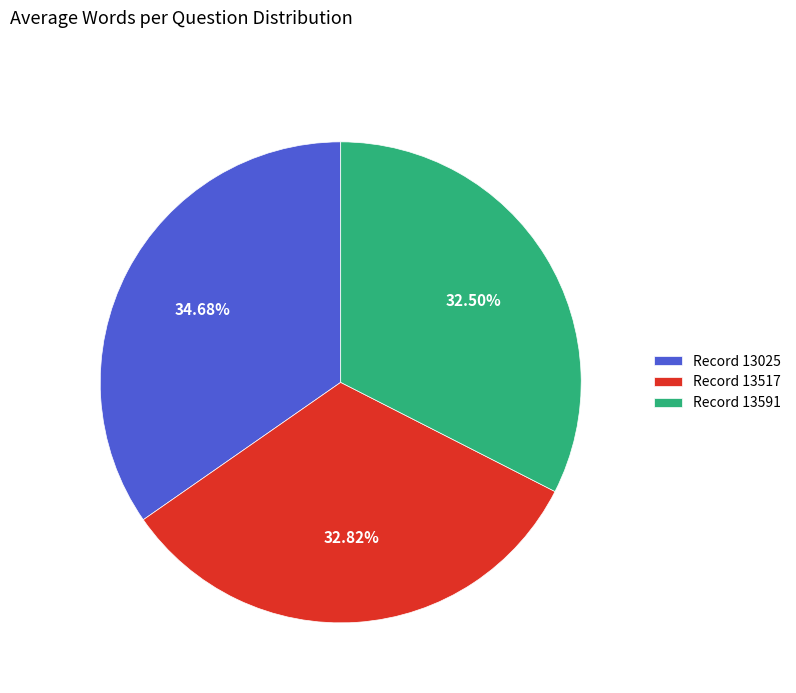

Is there a majority slice in this chart?

No